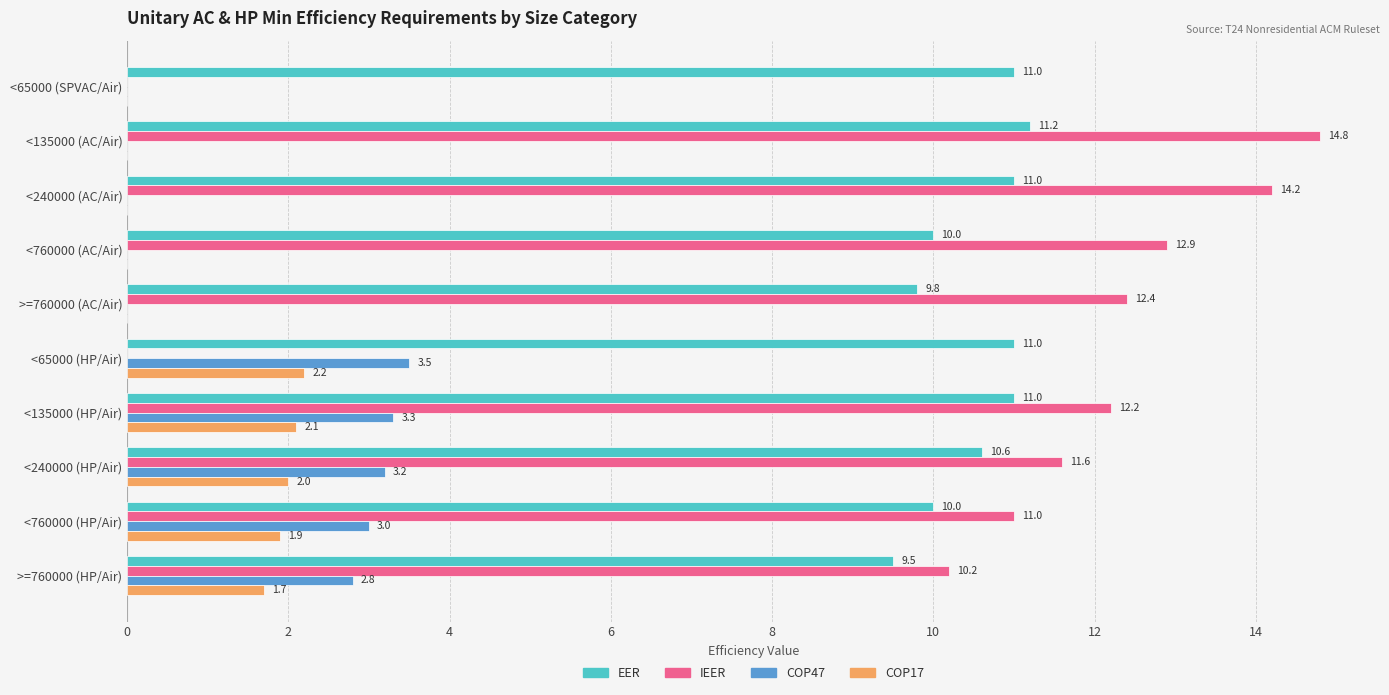

Which series has the largest range (max minus min)?

IEER